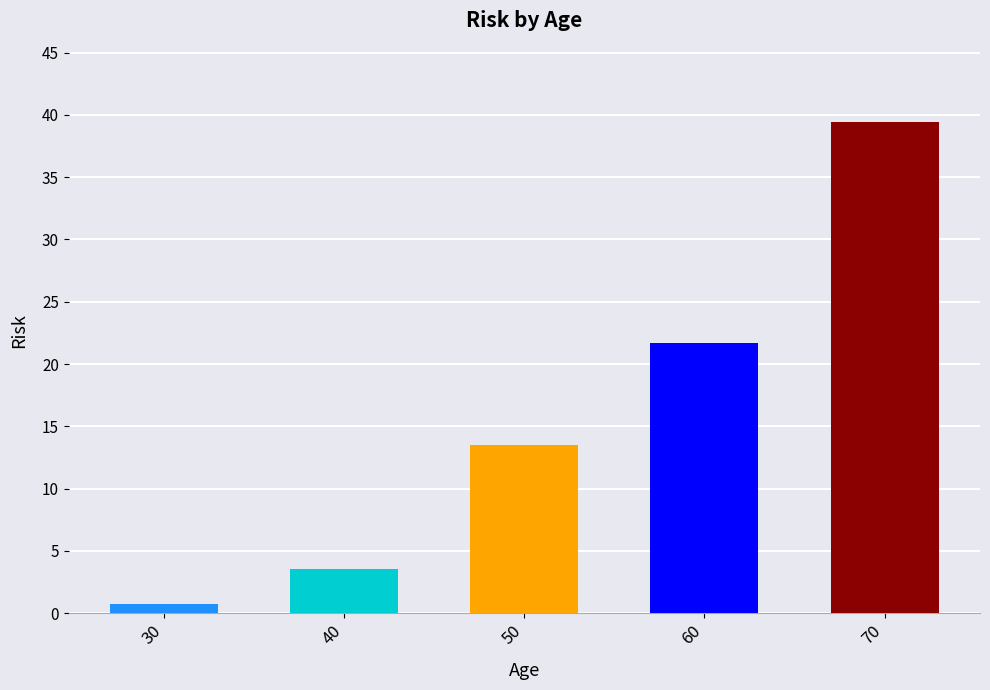

True or false: the data shows 9.4 at 60.

False